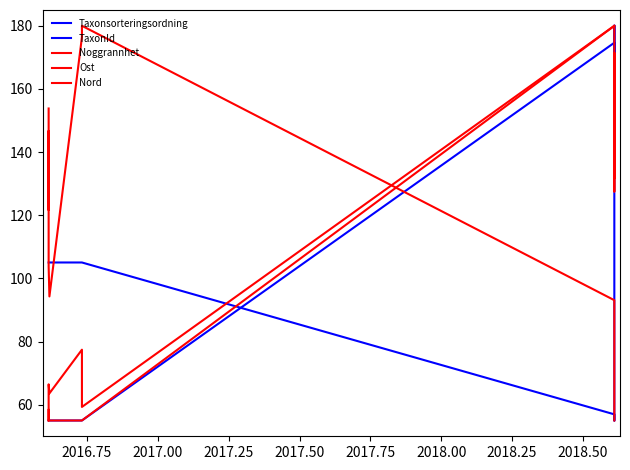

At 2016.75, list the series in order from smallest to largest.

Taxonsorteringsordning, Noggrannhet, Nord, TaxonId, Ost